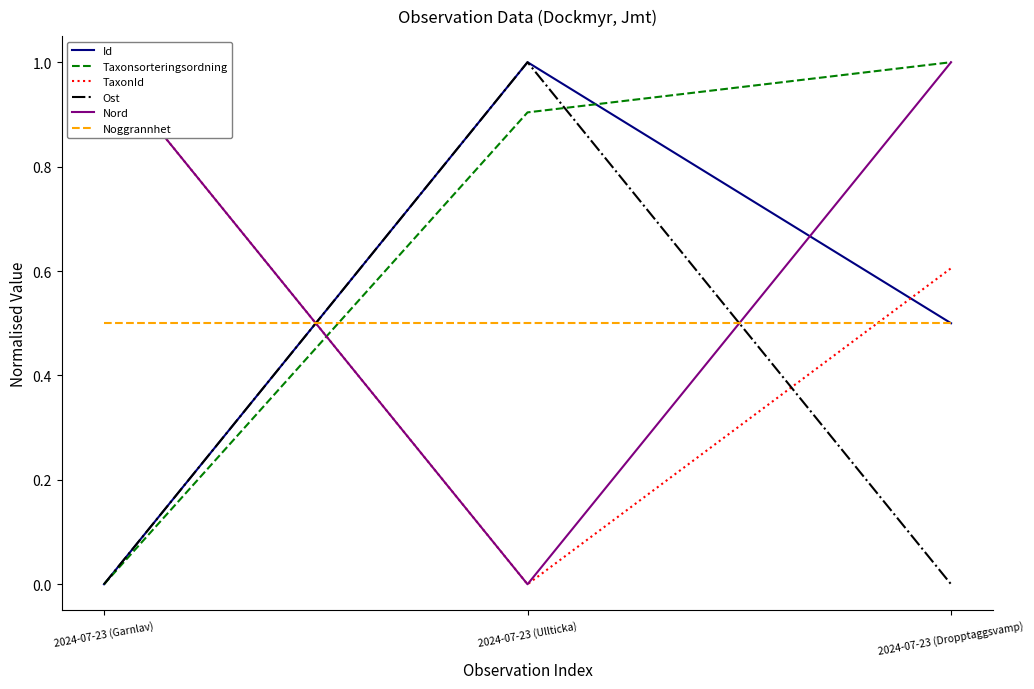

Which series has the largest total across all categories?

Nord